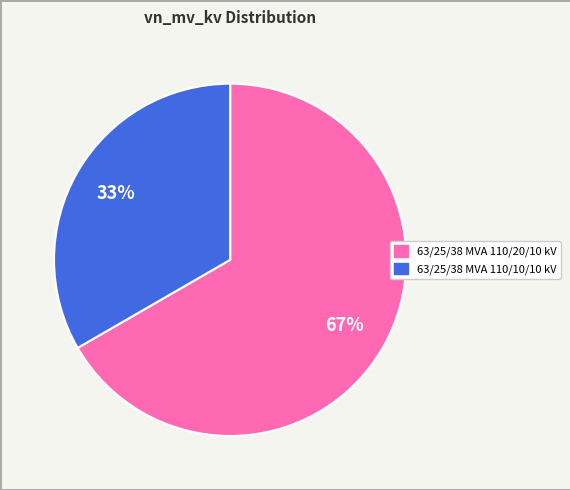

Which category has the biggest portion of the pie?

63/25/38 MVA 110/20/10 kV